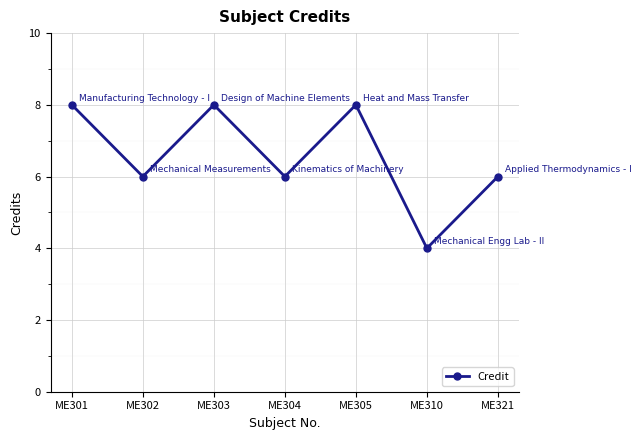

Between ME303 and ME310, which is larger?

ME303